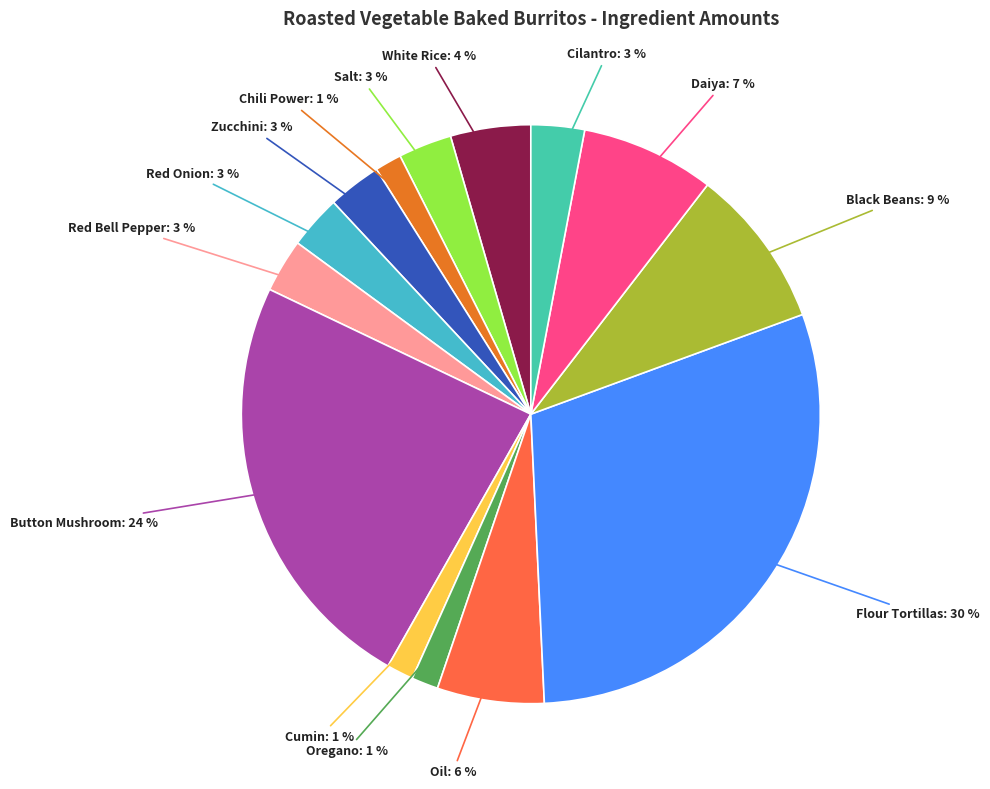

Which has a higher value, Red Onion or Chili Power?

Red Onion